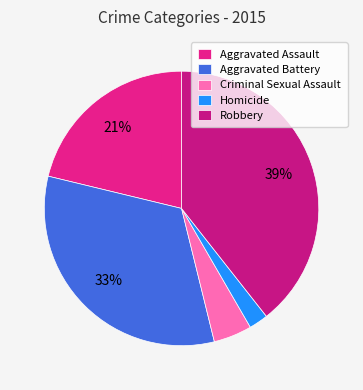

To the nearest percent, what percentage of the pie is Aggravated Assault?

21%